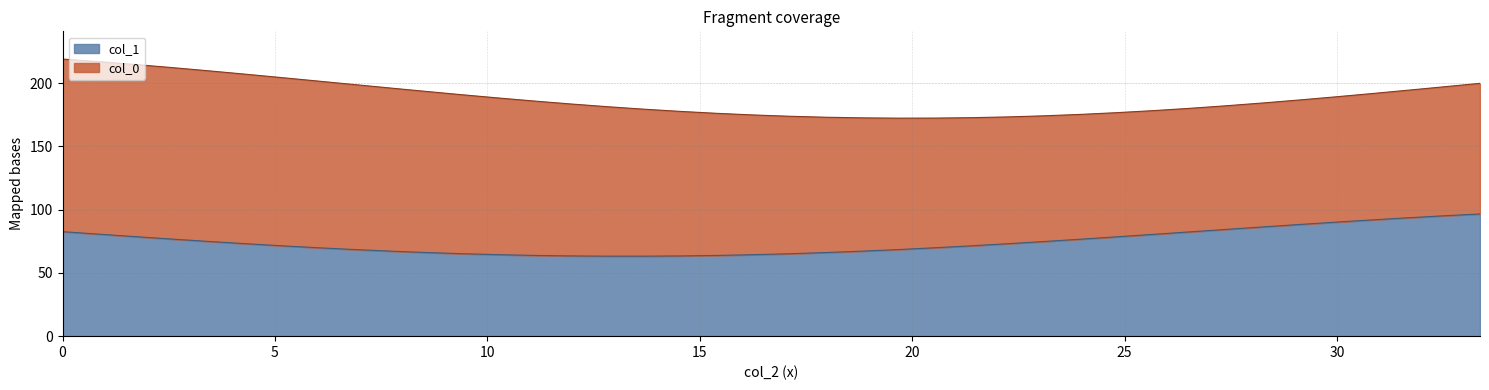

Reading left to right, what are all the values shown in this chart?

col_0: col_0=136.4	col_1=136.3	col_2=136.0	3=135.5	4=134.8	5=134.0	6=132.9	7=131.7	8=130.4	9=128.9	10=127.3	11=125.6	12=123.8	13=121.9	14=120.0	15=118.1	16=116.1	17=114.2	18=112.3	19=110.4	20=108.6	21=106.9	22=105.3	23=103.8	24=102.5	25=101.3	26=100.2	27=99.3	28=98.6	29=98.1	30=97.8	31=97.6	32=97.7	33=97.9	34=98.4	35=99.0	36=99.8	37=100.8	38=101.9	39=103.2
col_1: col_0=82.6	col_1=80.6	col_2=78.6	3=76.7	4=74.9	5=73.1	6=71.5	7=69.9	8=68.5	9=67.2	10=66.1	11=65.1	12=64.4	13=63.8	14=63.4	15=63.2	16=63.2	17=63.4	18=63.8	19=64.4	20=65.1	21=66.1	22=67.2	23=68.4	24=69.8	25=71.4	26=73.0	27=74.8	28=76.6	29=78.5	30=80.4	31=82.4	32=84.3	33=86.3	34=88.2	35=90.0	36=91.8	37=93.5	38=95.1	39=96.6
col_2: col_0=0.0	col_1=0.9	col_2=1.7	3=2.6	4=3.4	5=4.3	6=5.1	7=6.0	8=6.8	9=7.7	10=8.6	11=9.4	12=10.3	13=11.1	14=12.0	15=12.8	16=13.7	17=14.5	18=15.4	19=16.3	20=17.1	21=18.0	22=18.8	23=19.7	24=20.5	25=21.4	26=22.2	27=23.1	28=24.0	29=24.8	30=25.7	31=26.5	32=27.4	33=28.2	34=29.1	35=29.9	36=30.8	37=31.7	38=32.5	39=33.4